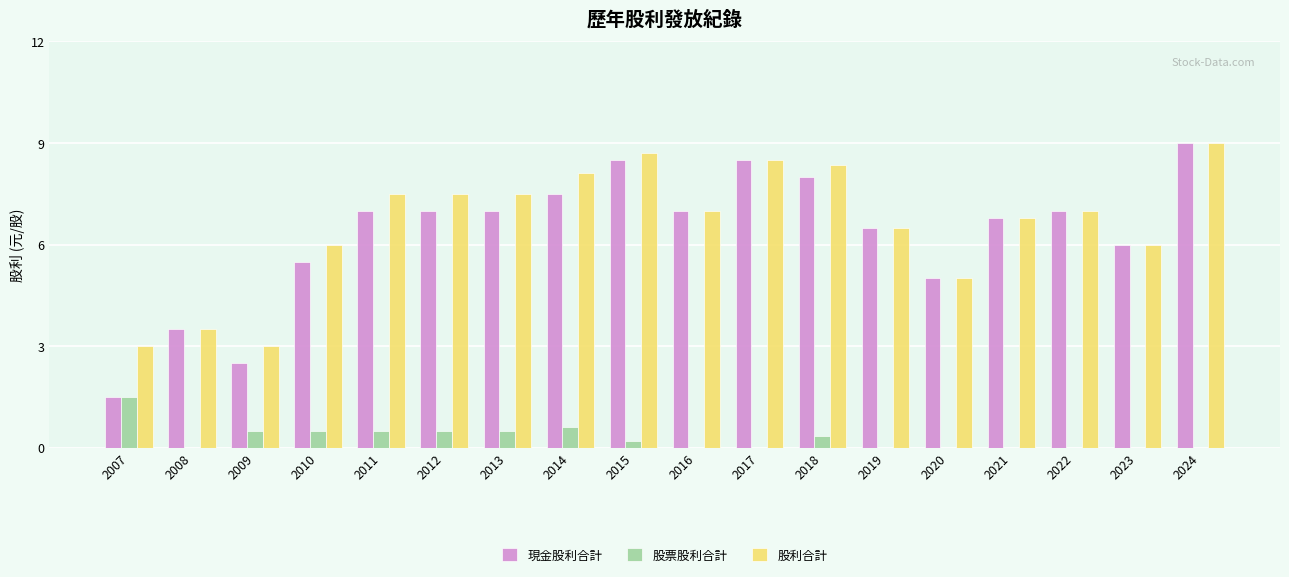

Which category has the highest value in the 股利合計 series?

2024